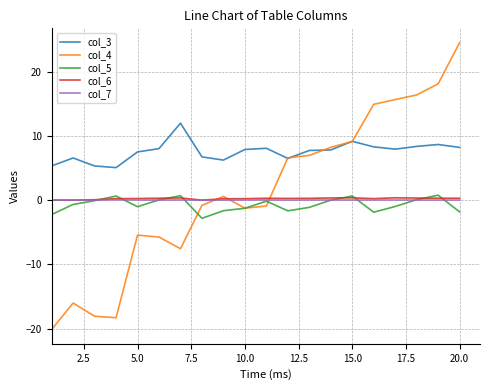

True or false: col_6 and col_3 cross at least once.

False